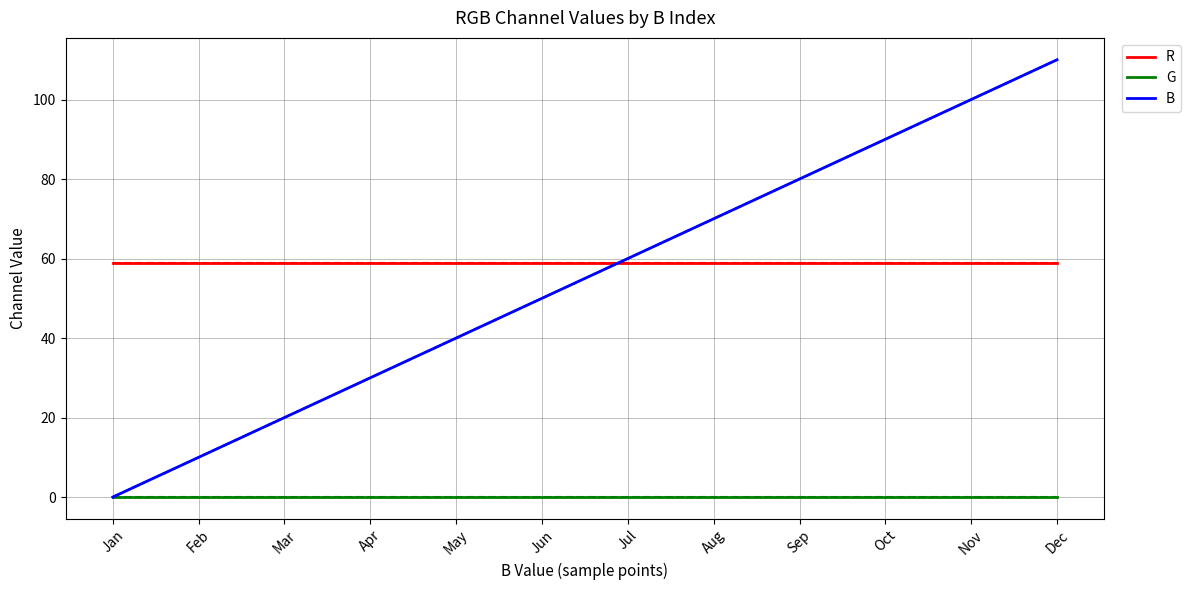

Does the chart have visible grid lines?

Yes